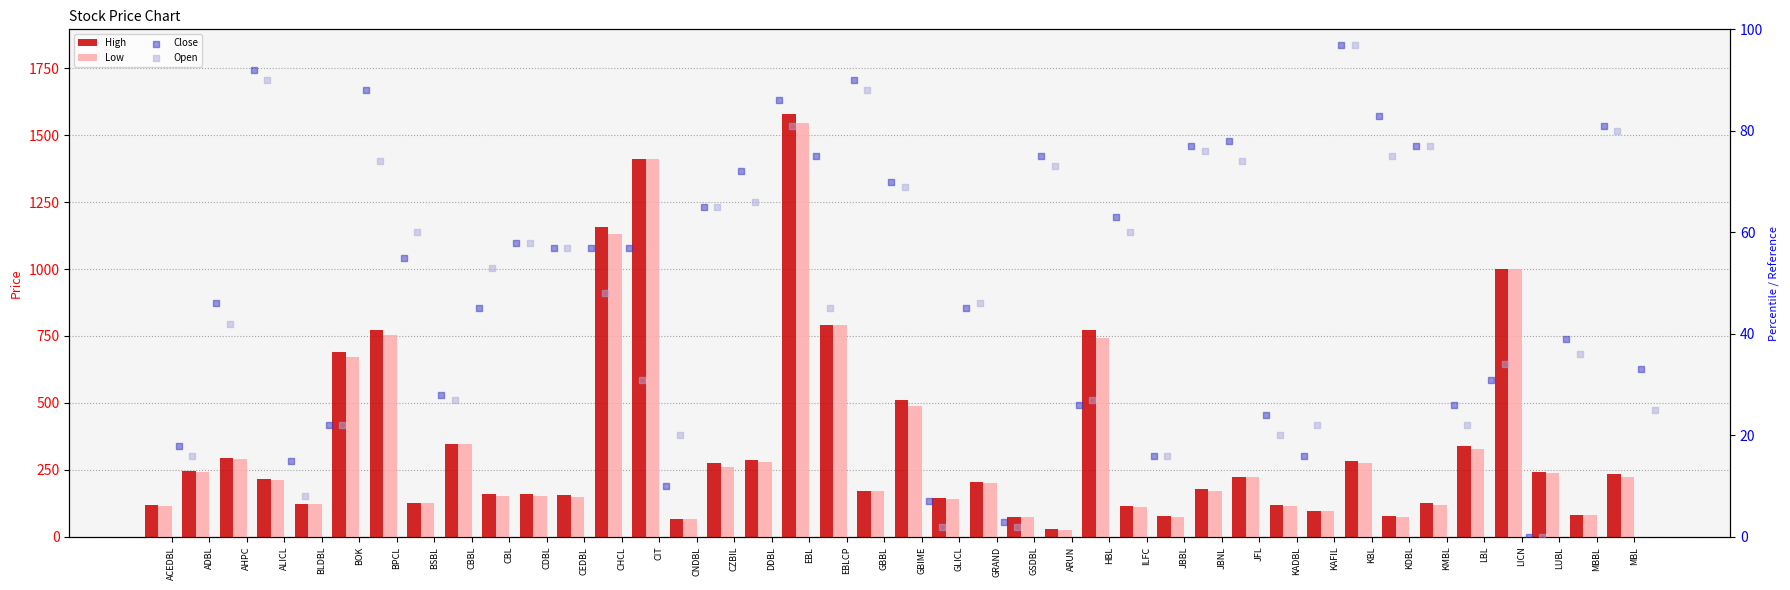

Which series contains the lowest Y value?

Close